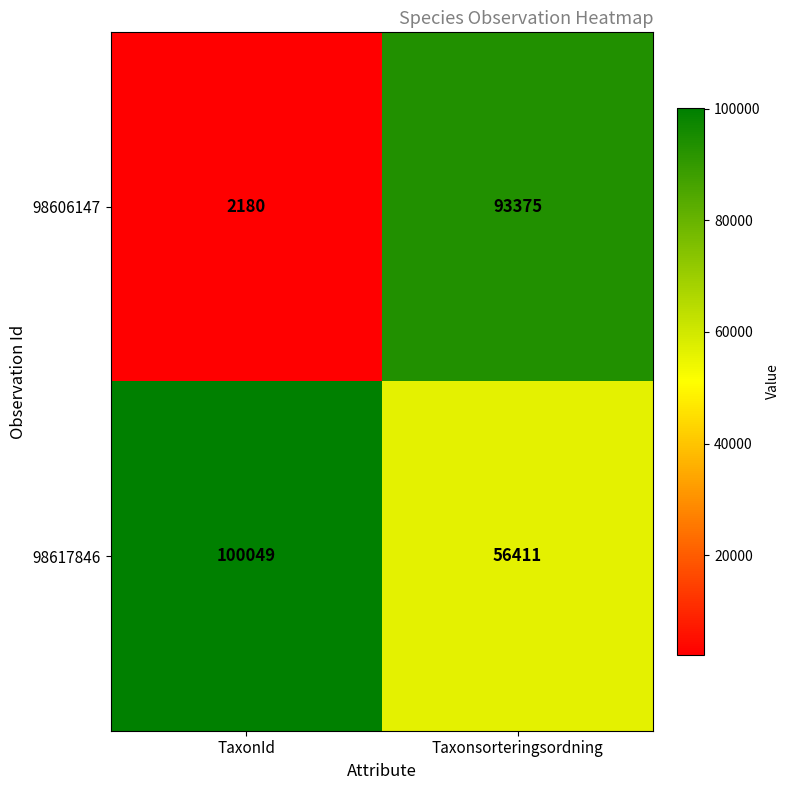

Which series has the widest spread of values?

98606147